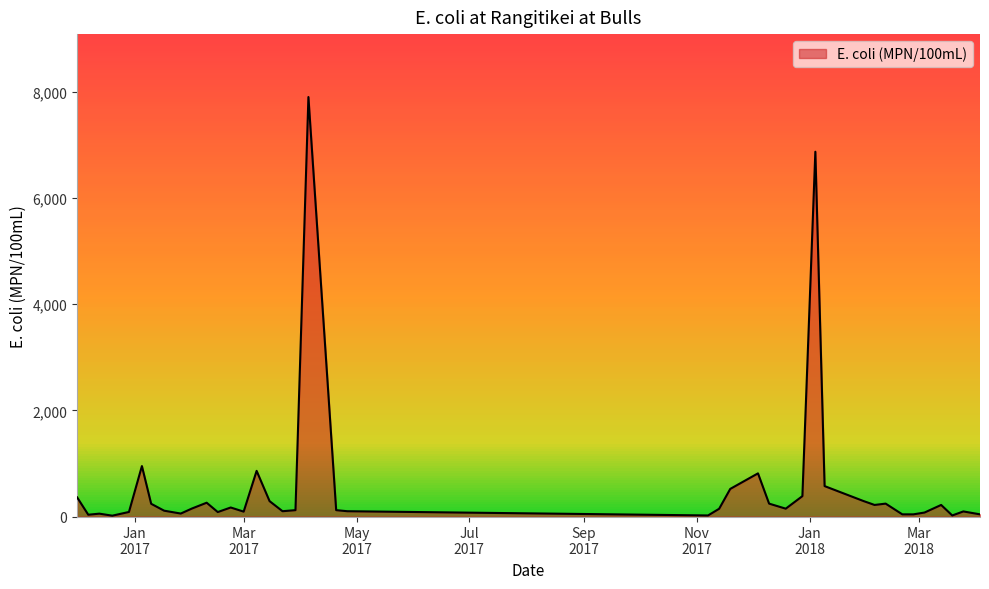

What is the sum of all values?

23154